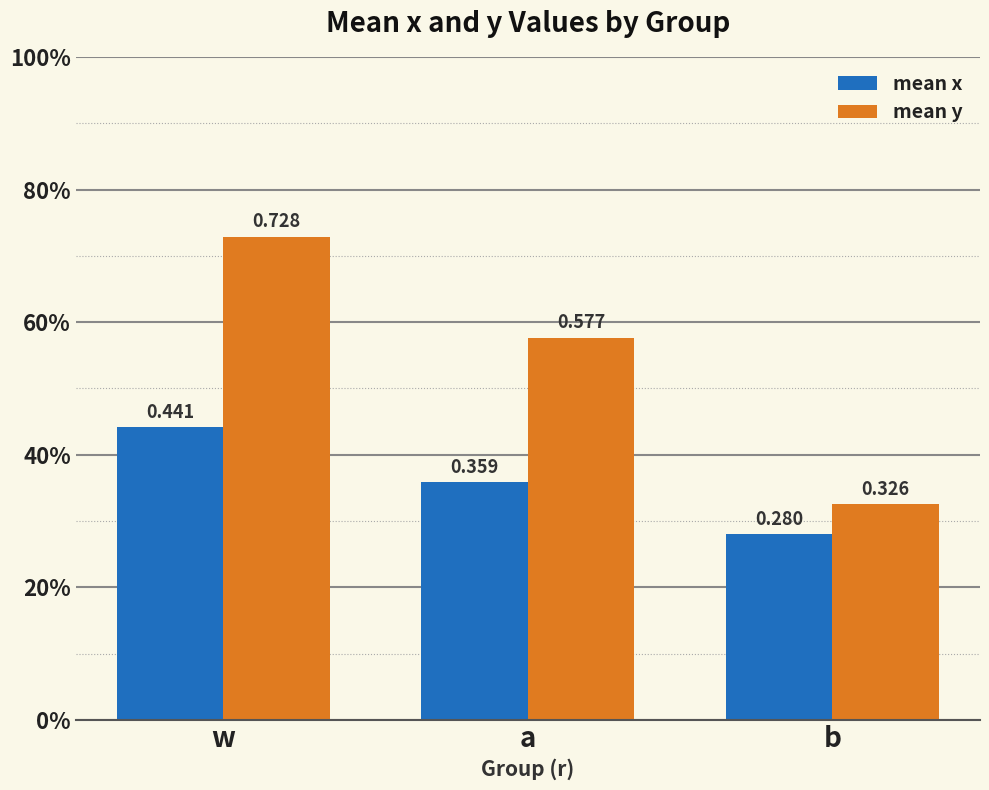

What are all the series names shown in the legend?

mean x, mean y